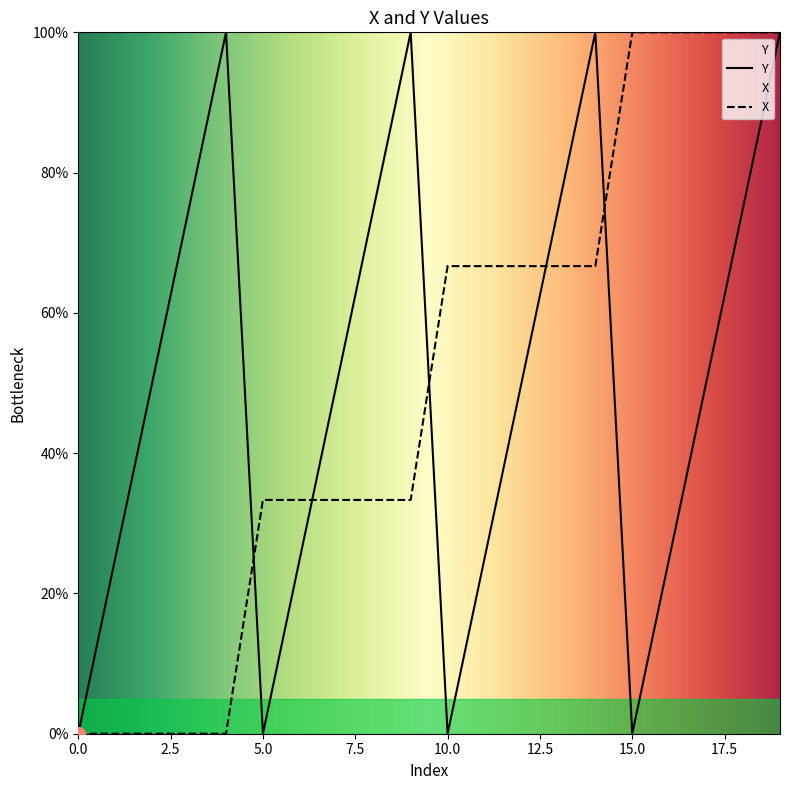

At which label does Y first exceed 50?

3